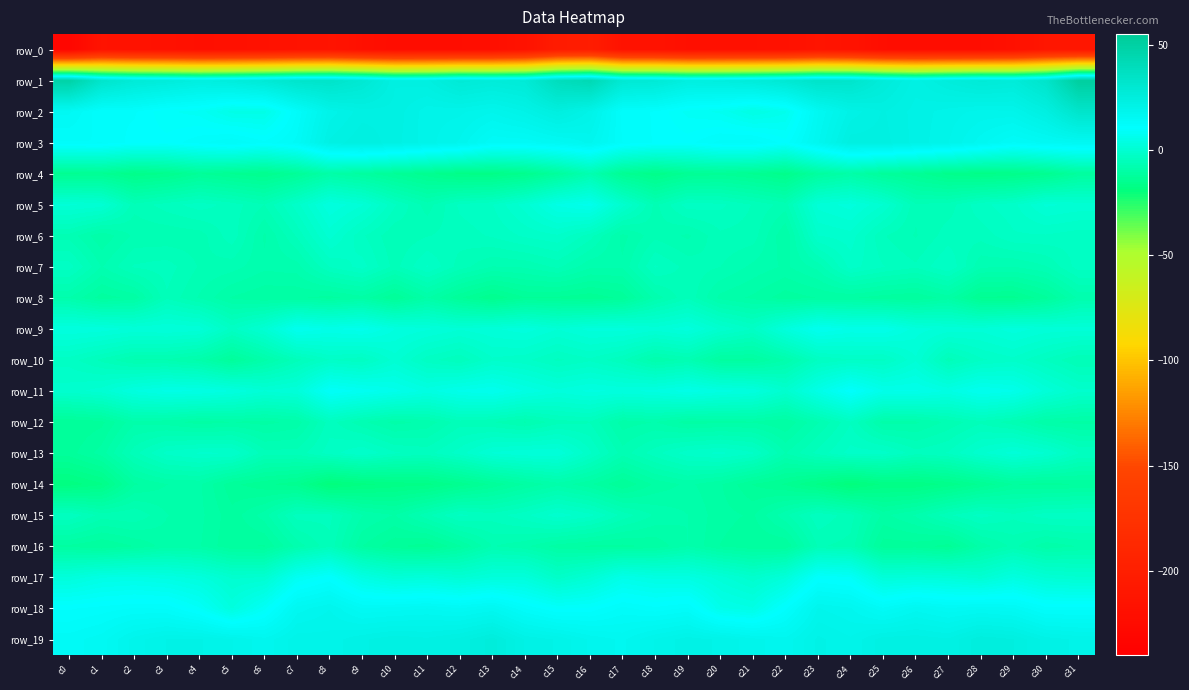

Where does the row_7 series first go above -5?

c0